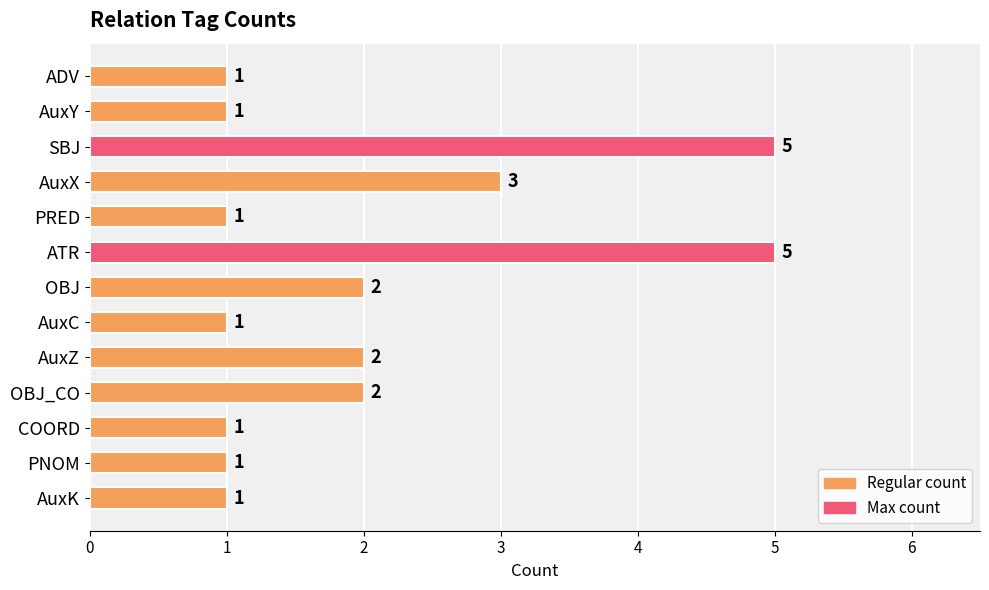

Reading bottom to top, extract all data points from this chart.

1	1	1	2	2	1	2	5	1	3	5	1	1